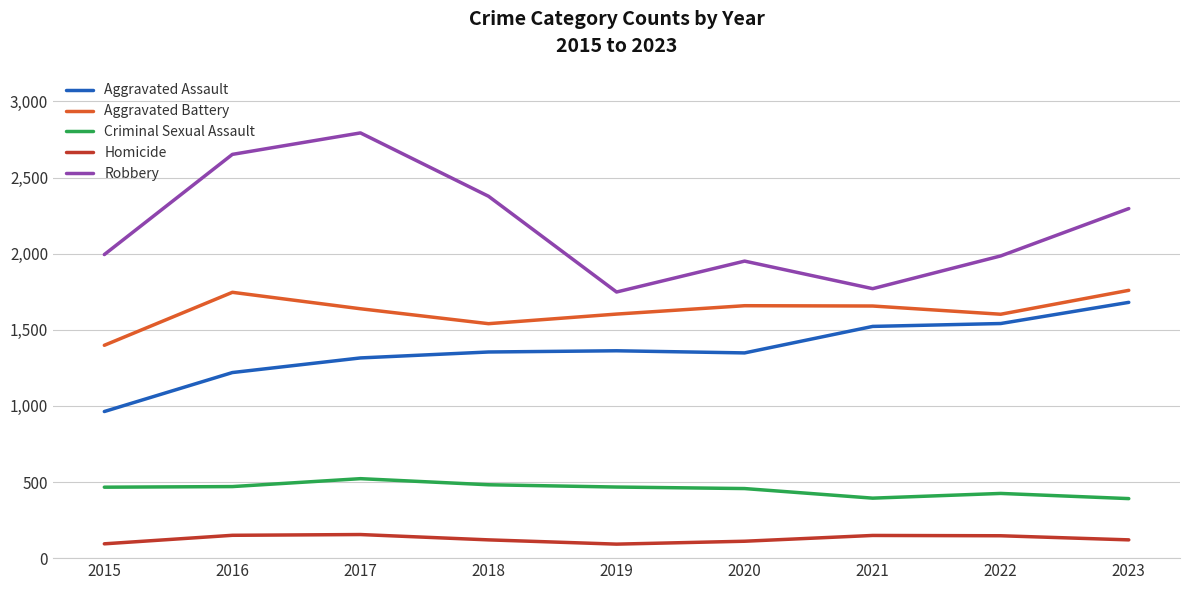

Which series has the largest total across all categories?

Robbery